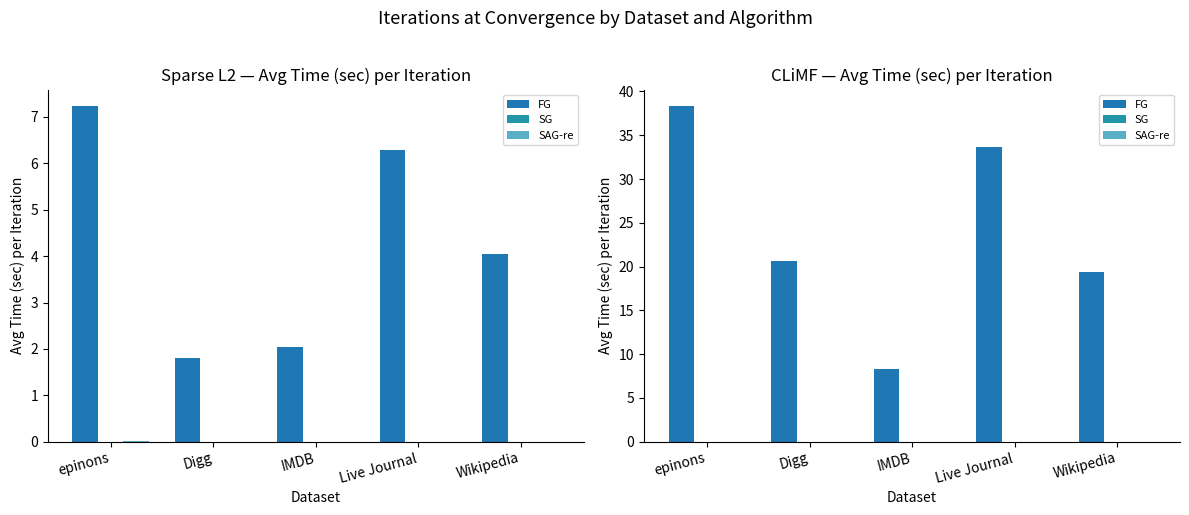

Reading left to right, extract all data points from this chart.

FG: 38.3	20.6	8.3	33.6	19.4
SG: 0.0	0.0	0.0	0.0	0.0
SAG-re: 0.0	0.0	0.0	0.0	0.0